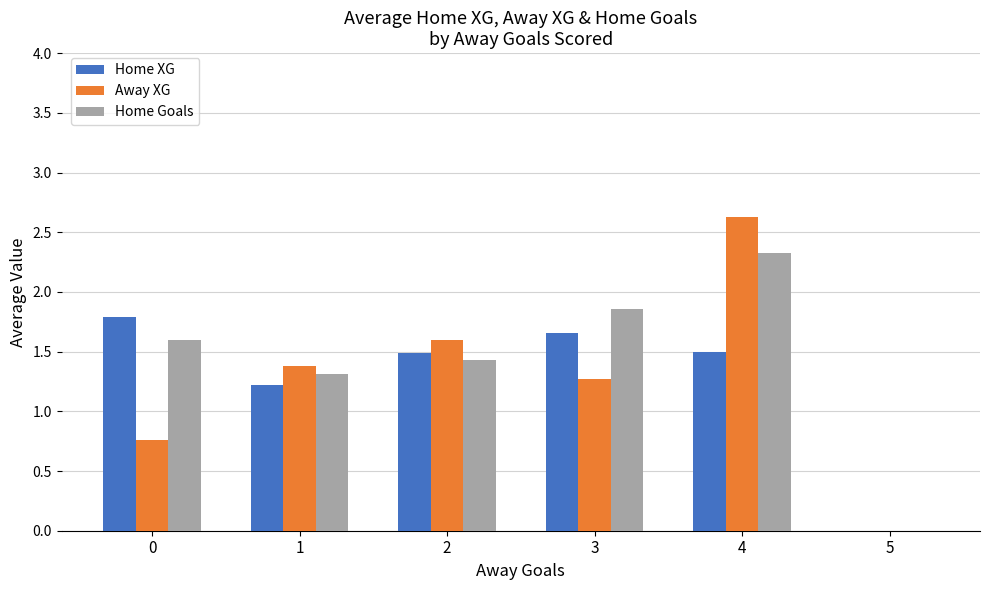

What is the maximum value for Away XG?

2.6